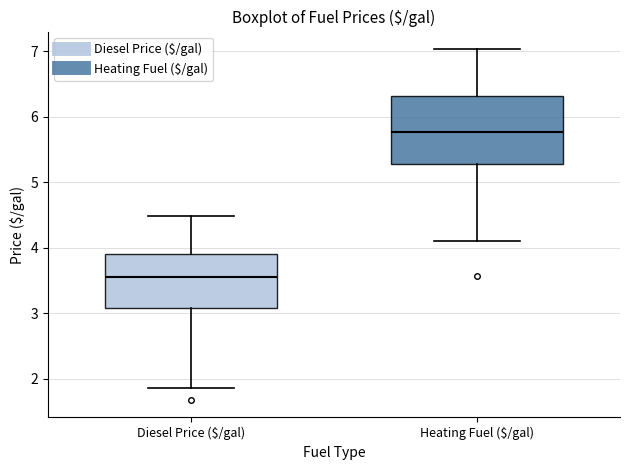

Which box has the lowest median line?

Diesel Price ($/gal)